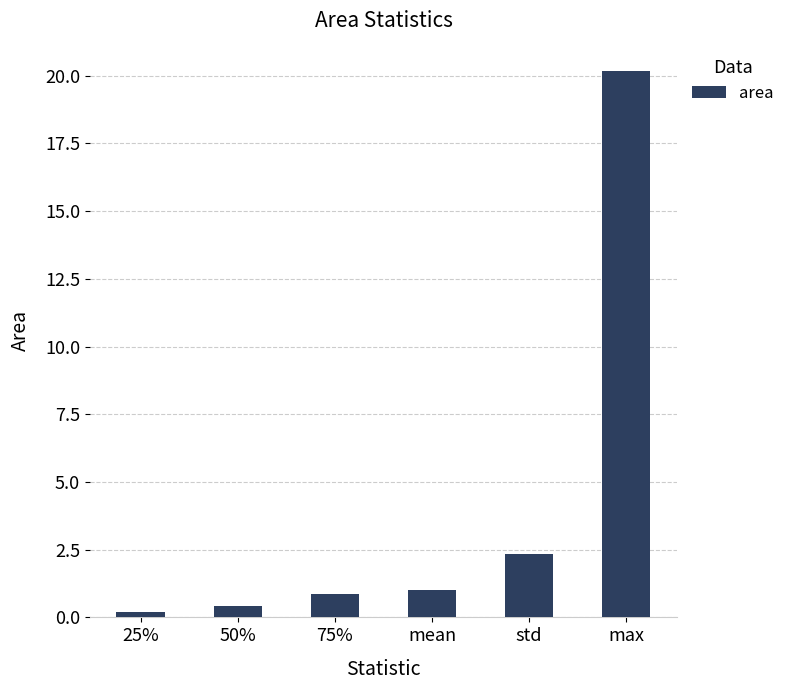

Which category has the highest value across all series?

max